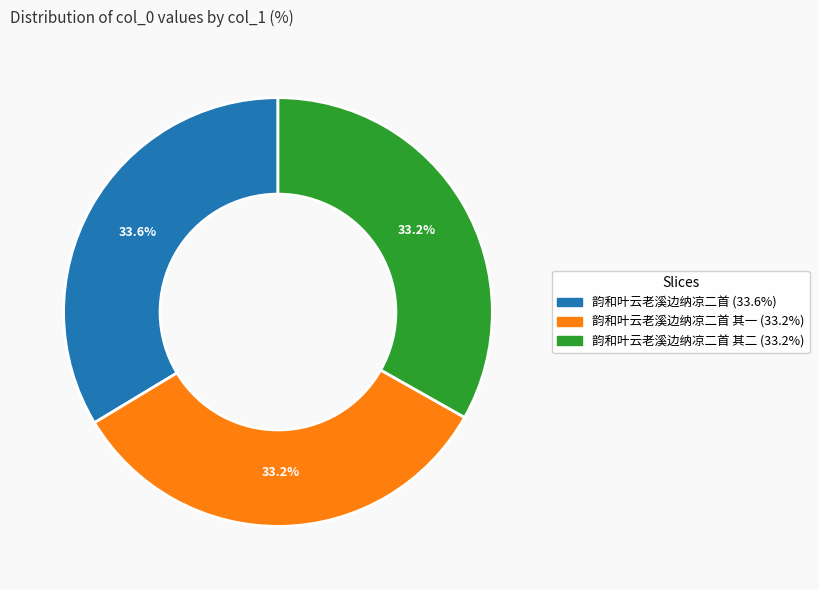

Is there any slice that represents more than half of the pie?

No